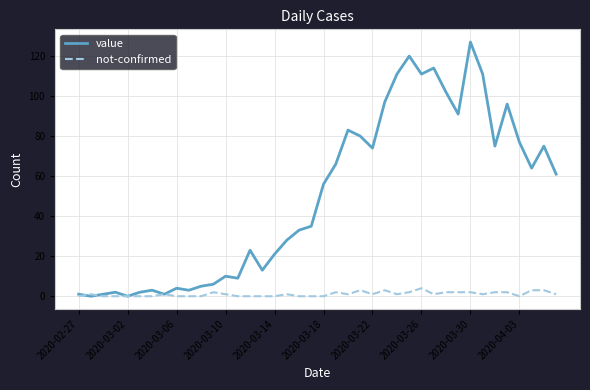

Rank the series by their maximum value, from highest to lowest.

value, not-confirmed